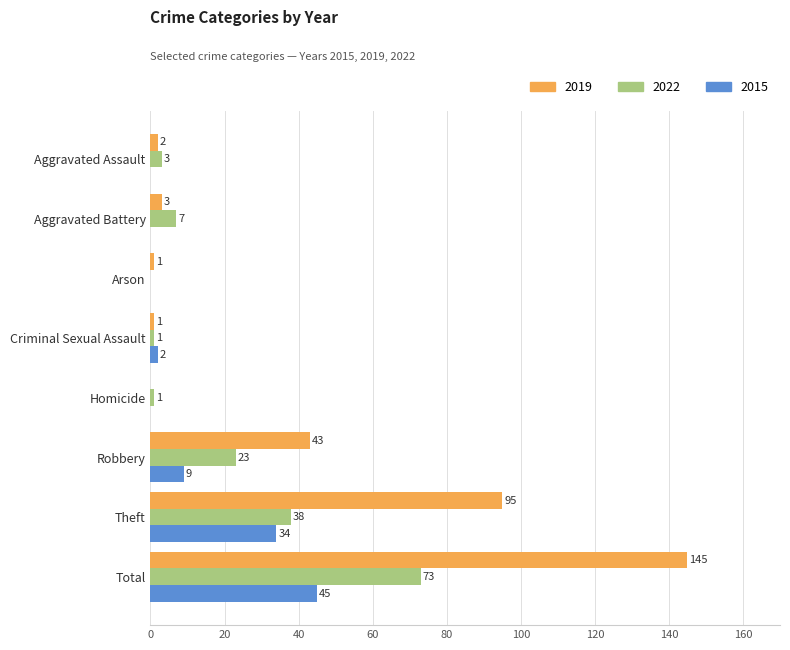

Between Arson and Total, which series saw the biggest shift?

2019